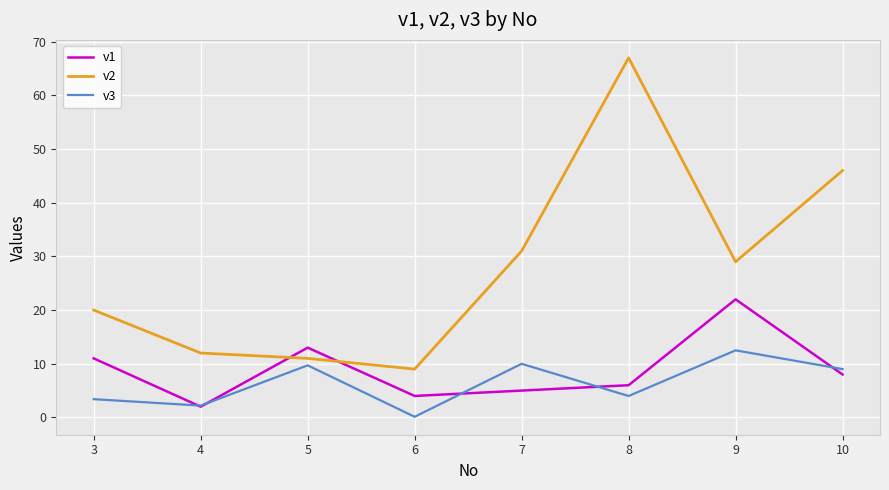

How many lines are shown in the chart?

3